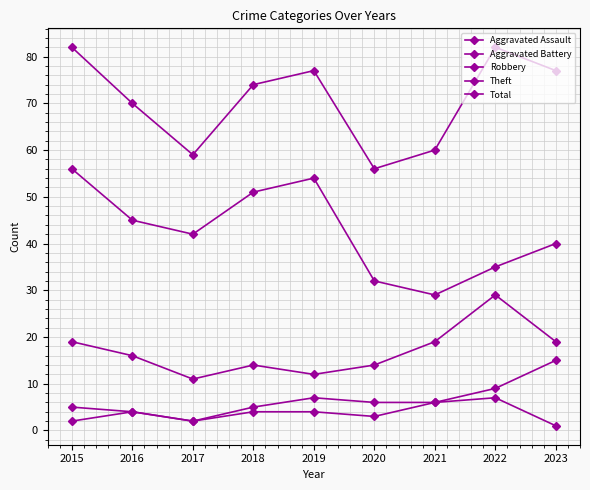

Count the number of categories in the chart.

9